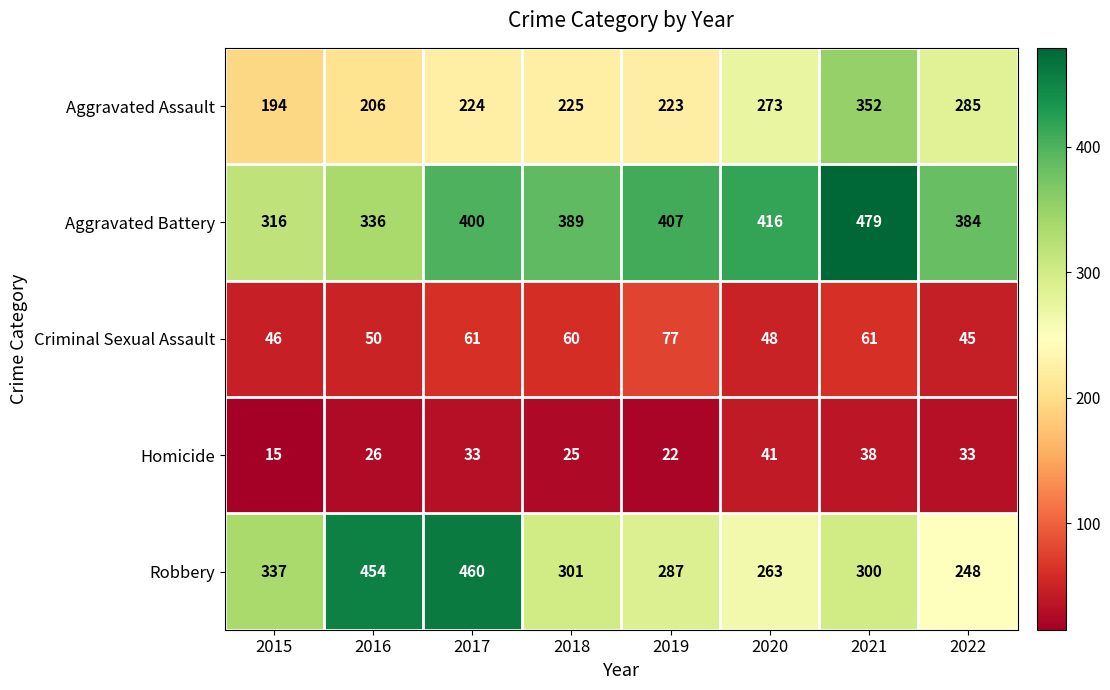

Rank the series at 2022 from highest to lowest value.

Aggravated Battery, Aggravated Assault, Robbery, Criminal Sexual Assault, Homicide